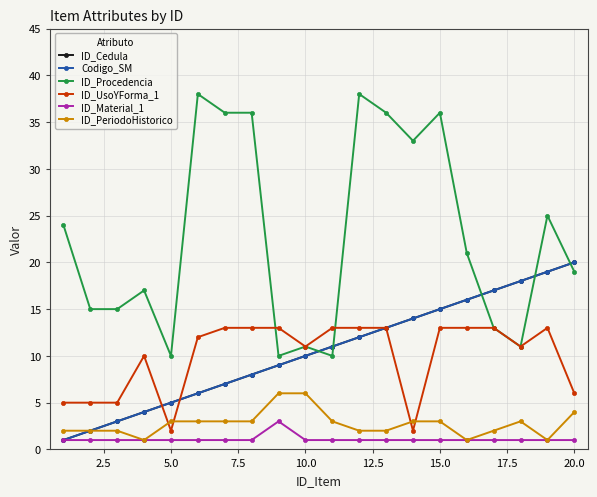

What is the value of the ID_Material_1 point at the 13th from the left?

1